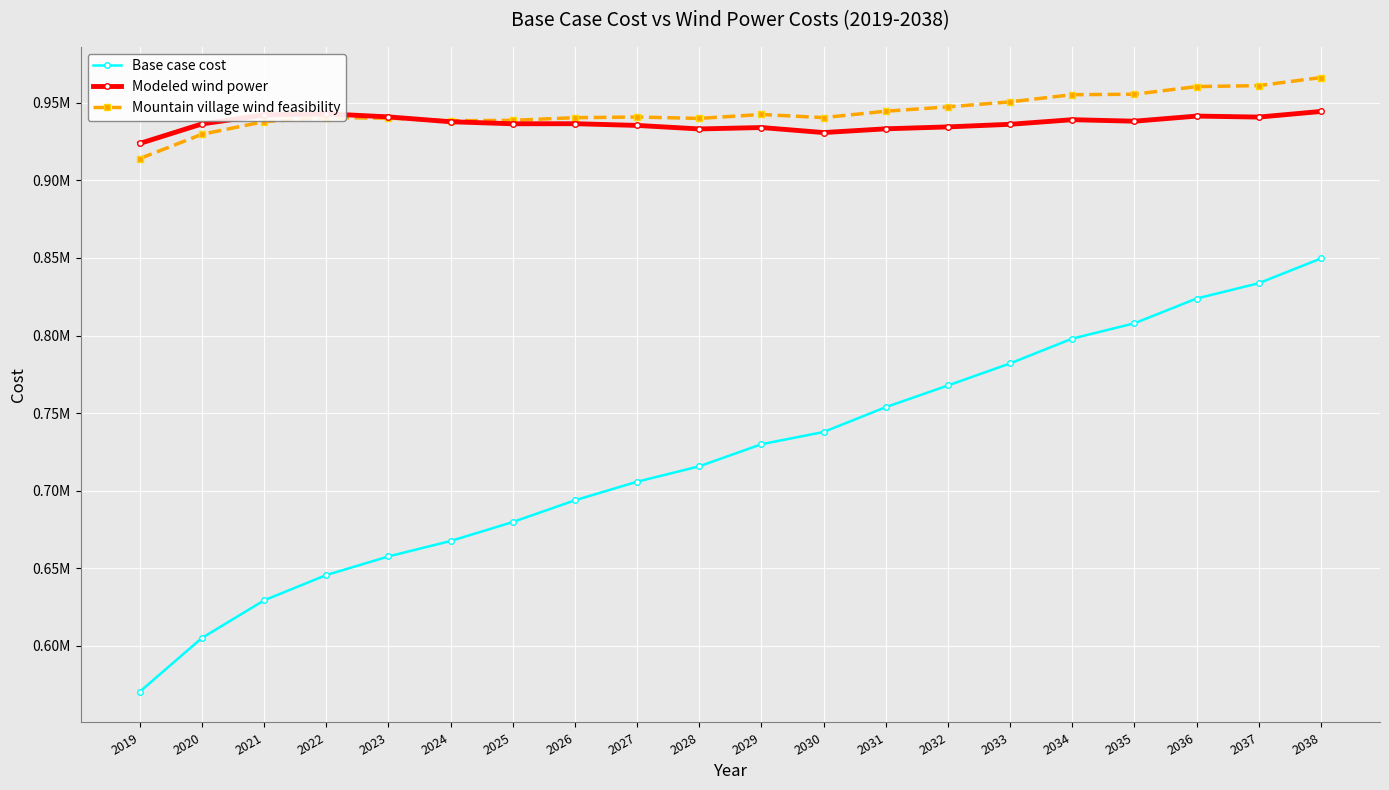

What is the average value of the Modeled wind power series?

936841.0